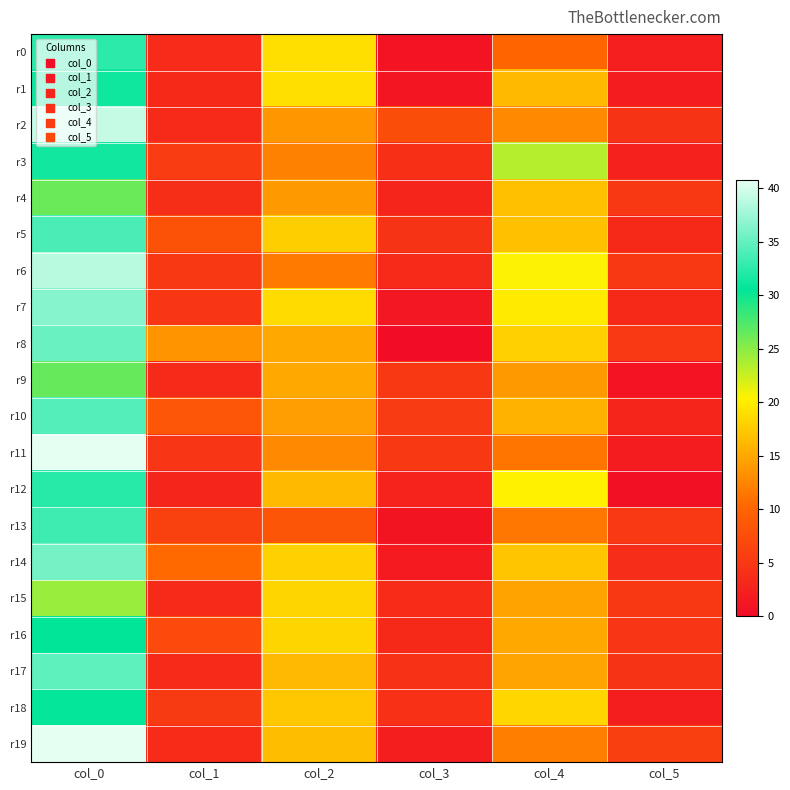

At how many categories does at least one series exceed 30?

1